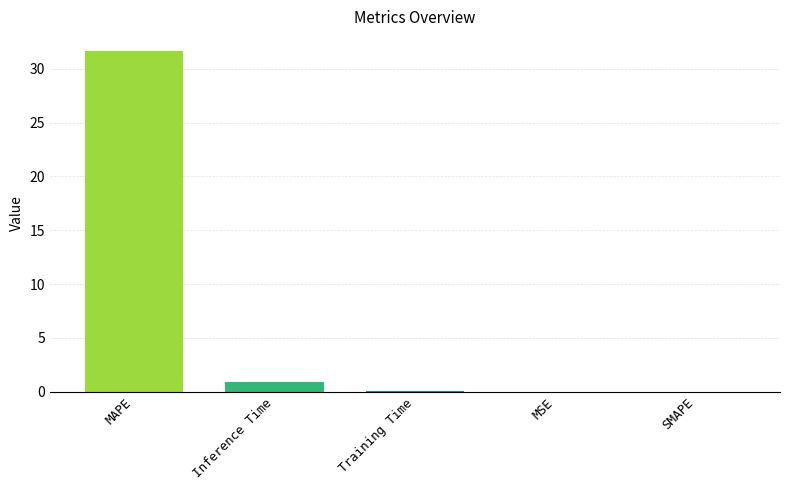

At which label is the value closest to 15?

Inference Time